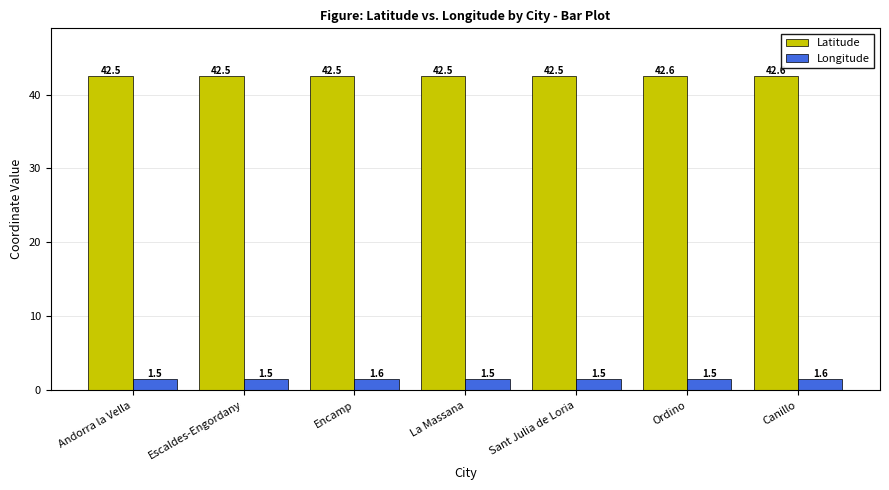

Are the bars horizontal?

No